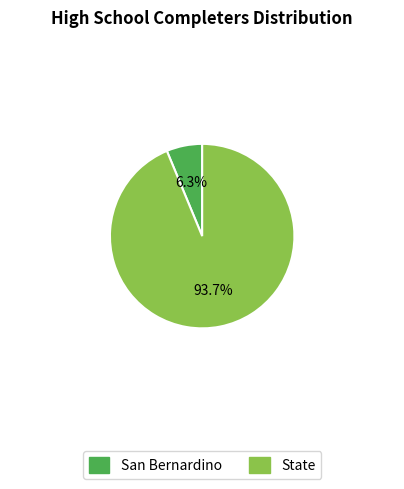

The State slice represents 82% of the pie. True or false?

False